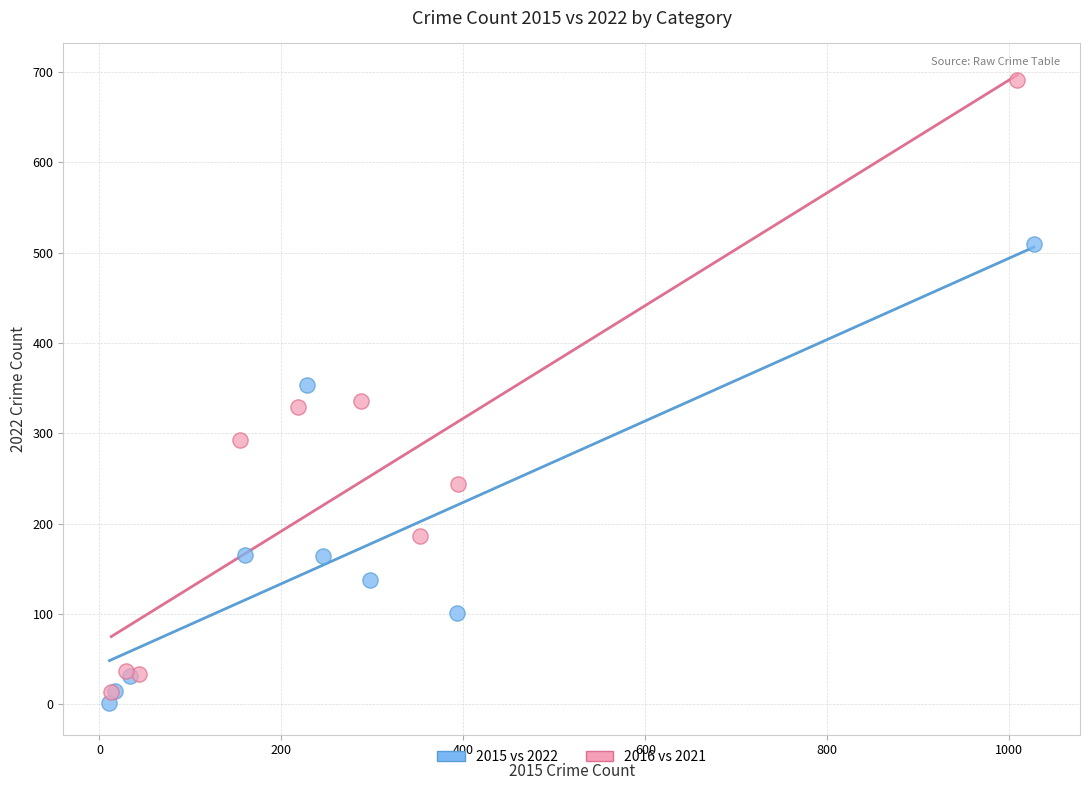

Which series has the widest spread of Y values?

2016 vs 2021